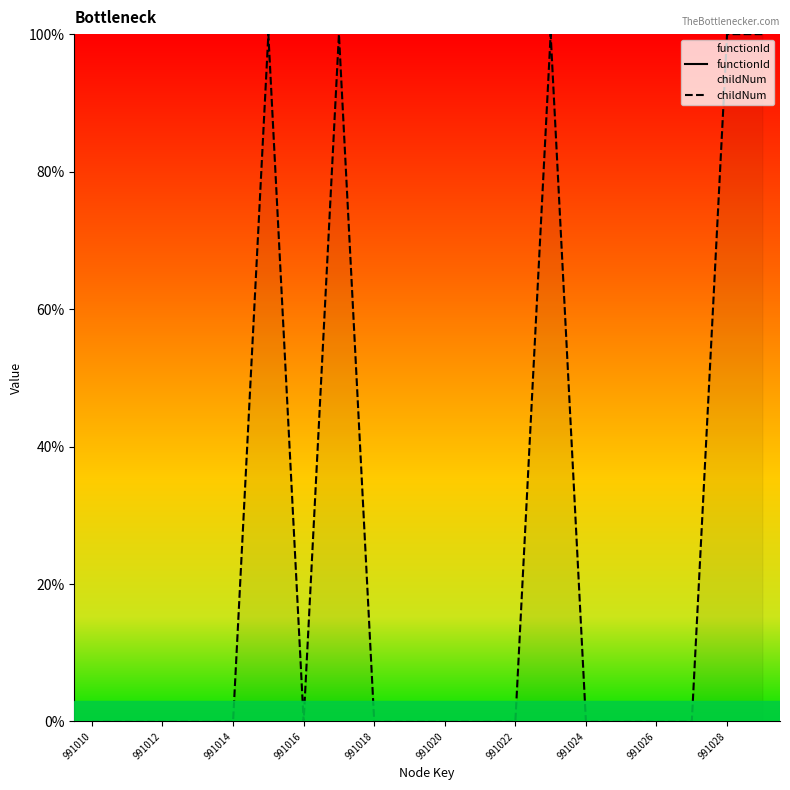

Is it true that childNum equals 0 at 991024?

True